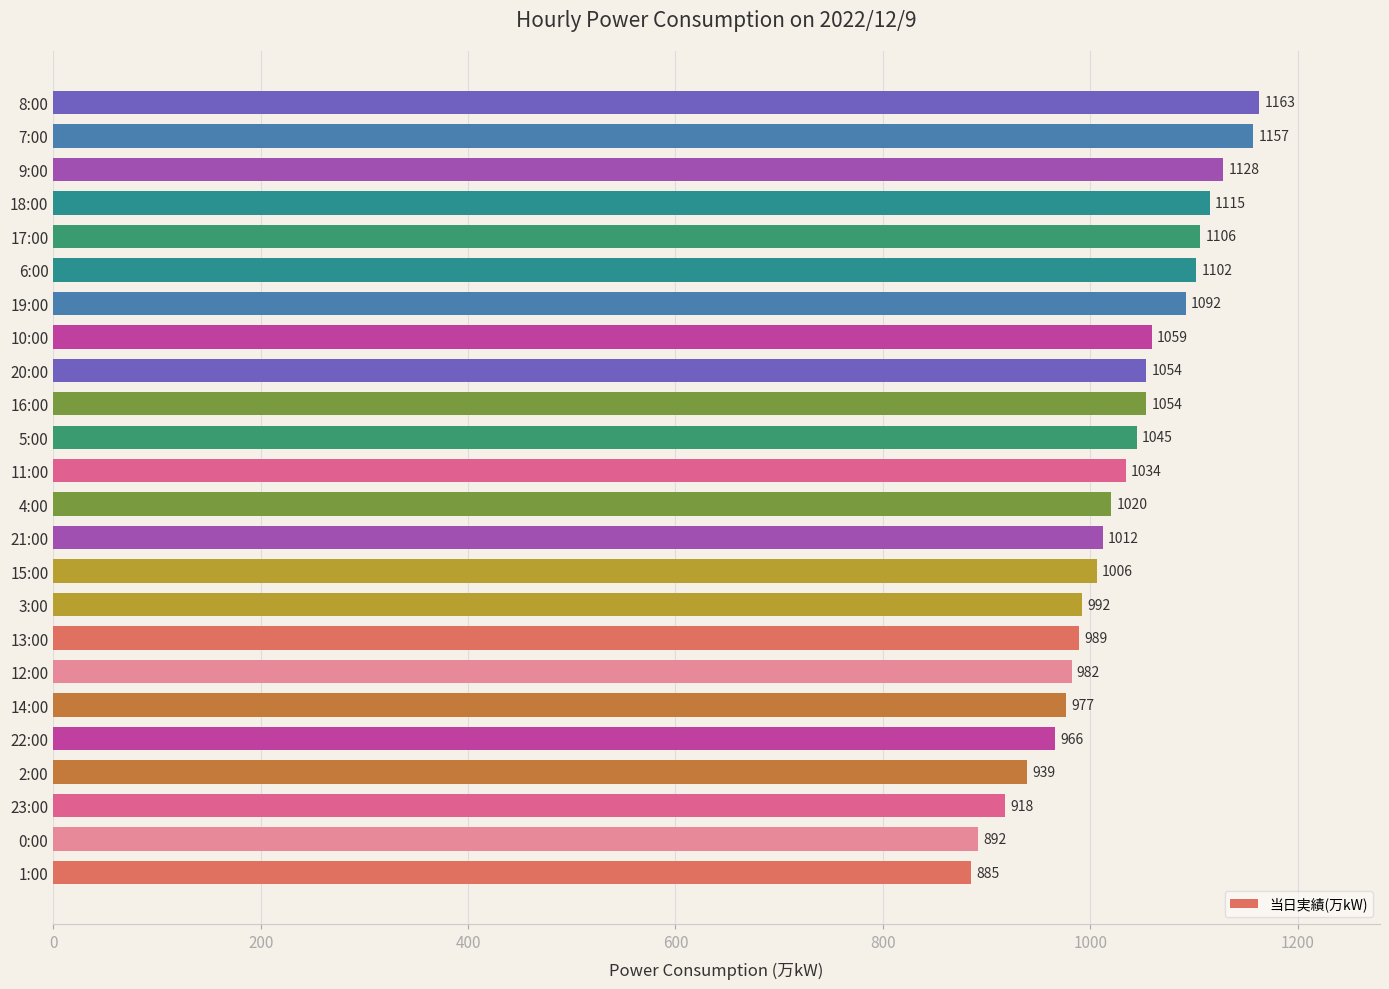

At which label is the value closest to 1024?

4:00